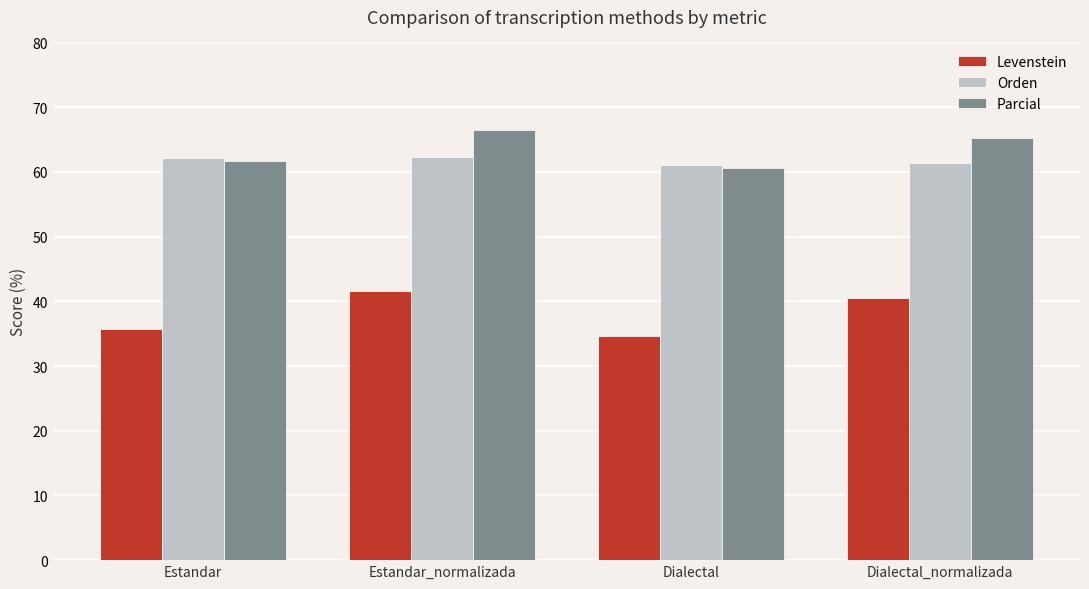

What is the sum of all Parcial values?

253.9